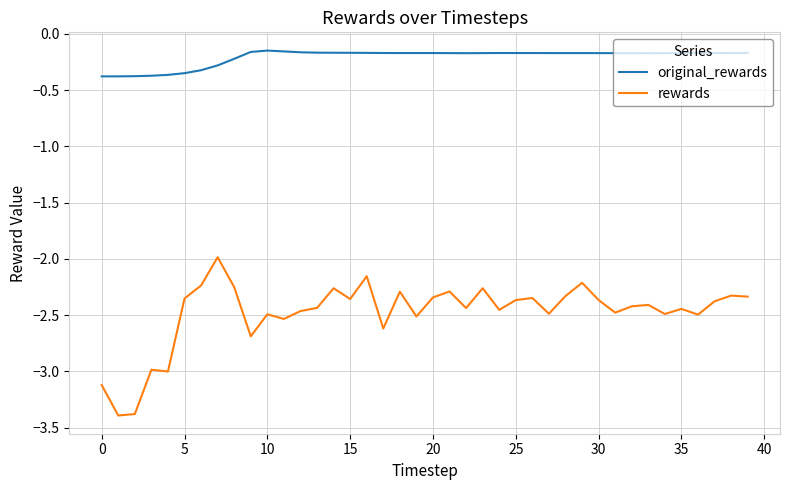

Rank the series by their maximum value, from lowest to highest.

rewards, original_rewards